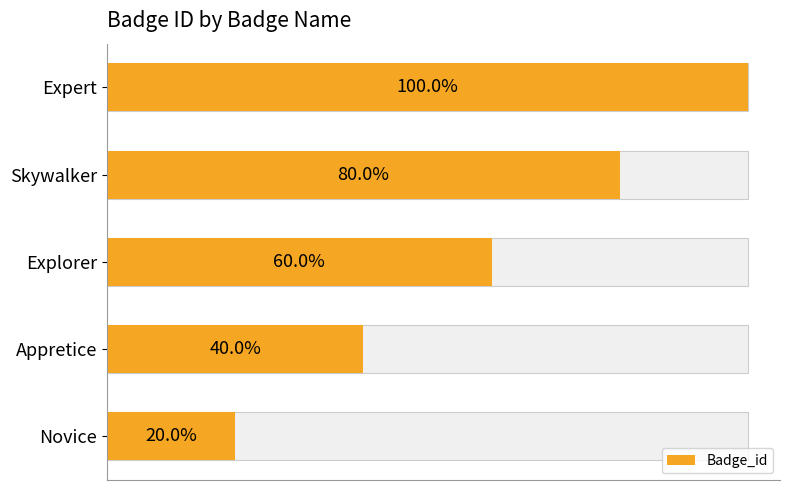

What is the sum of all values?

15